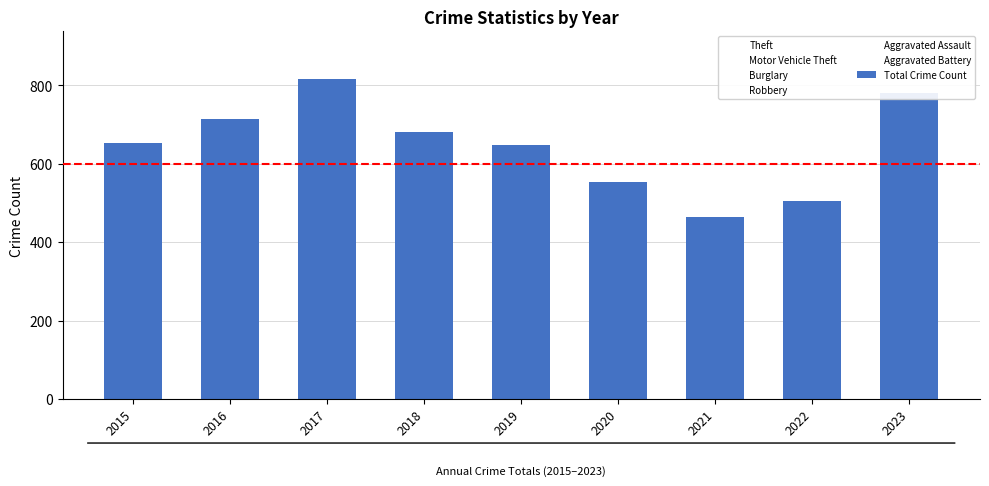

Count the number of values greater than 654.

4